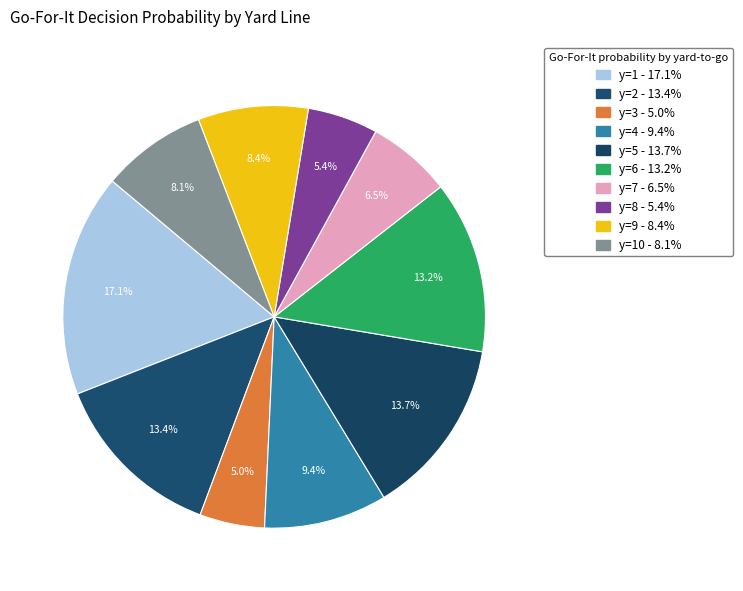

Which category has the biggest portion of the pie?

y=1